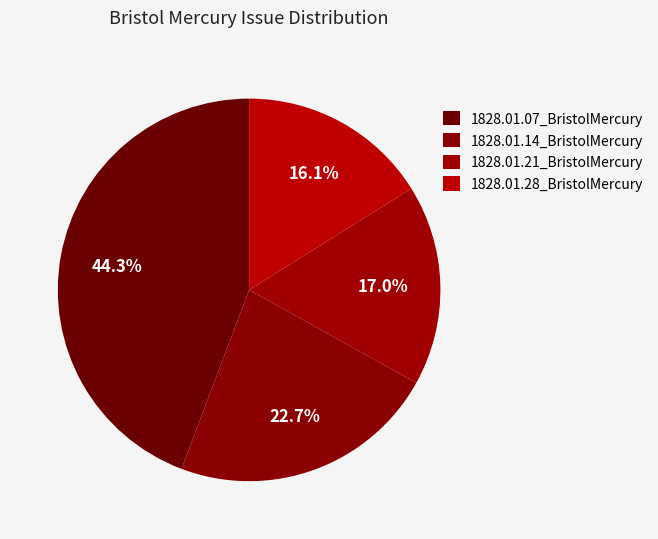

Is there any slice that represents more than half of the pie?

No